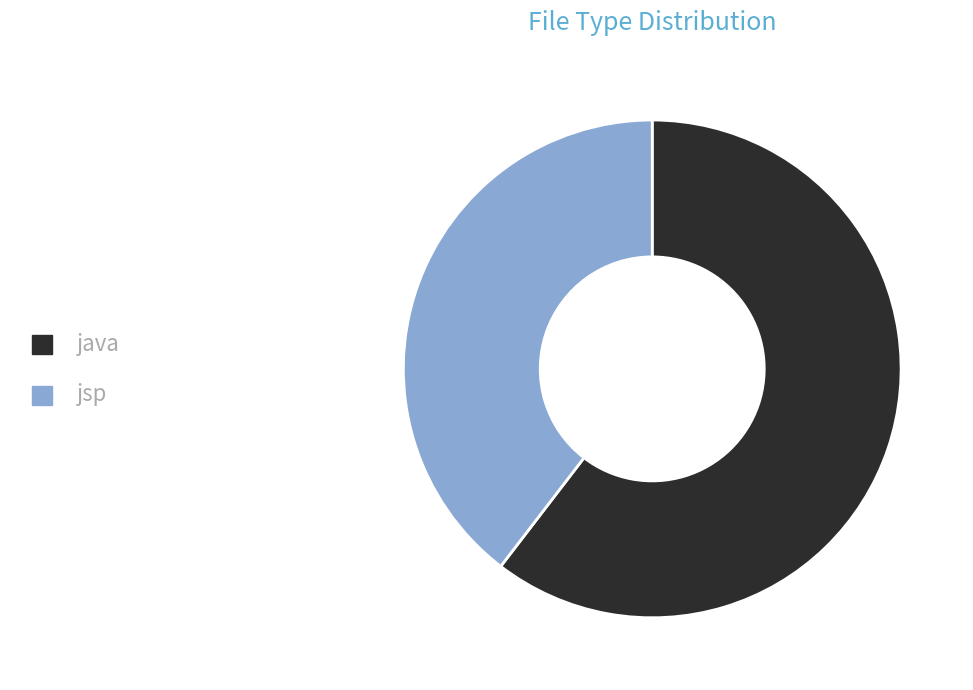

True or false: jsp accounts for 40% of the total.

True